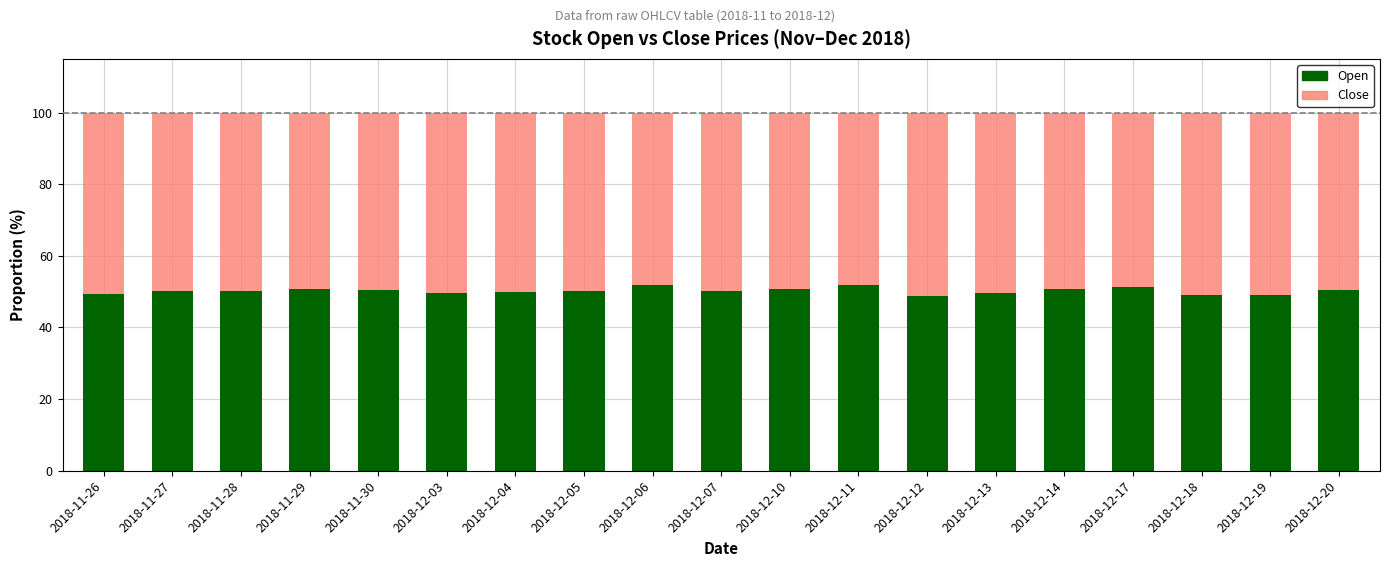

How many distinct data groups are displayed?

2